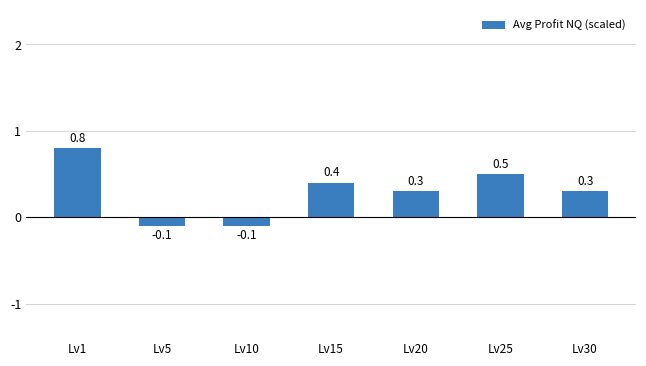

What is the difference between the second highest and minimum values?

0.6